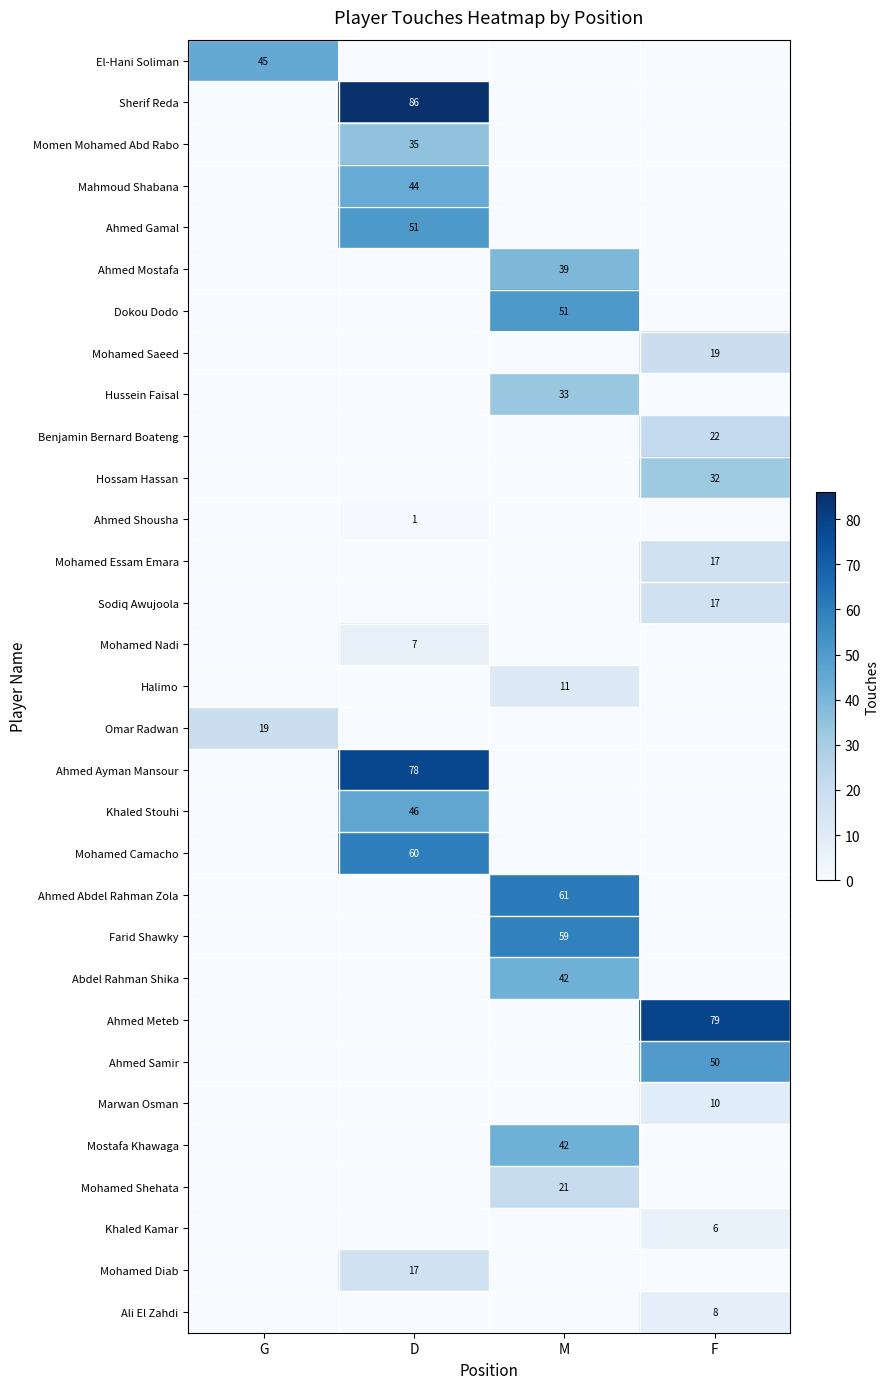

What is the maximum value shown in the chart?

86